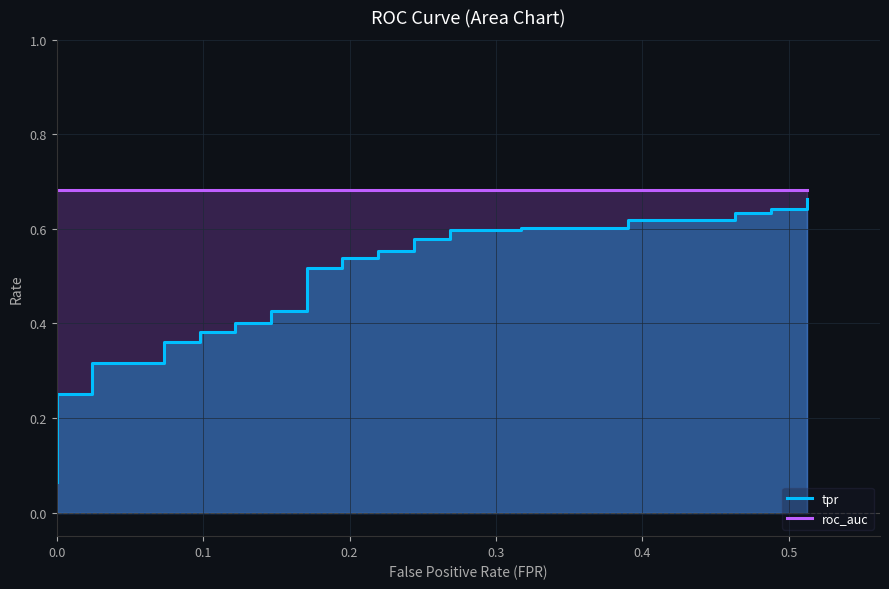

Reading left to right, extract all data points from this chart.

tpr: 0.1	0.1	0.1	0.1	0.2	0.2	0.2	0.2	0.2	0.3	0.3	0.3	0.3	0.4	0.4	0.4	0.4	0.4	0.4	0.4	0.4	0.5	0.5	0.5	0.5	0.6	0.6	0.6	0.6	0.6	0.6	0.6	0.6	0.6	0.6	0.6	0.6	0.6	0.6	0.7
roc_auc: 0.7	0.7	0.7	0.7	0.7	0.7	0.7	0.7	0.7	0.7	0.7	0.7	0.7	0.7	0.7	0.7	0.7	0.7	0.7	0.7	0.7	0.7	0.7	0.7	0.7	0.7	0.7	0.7	0.7	0.7	0.7	0.7	0.7	0.7	0.7	0.7	0.7	0.7	0.7	0.7